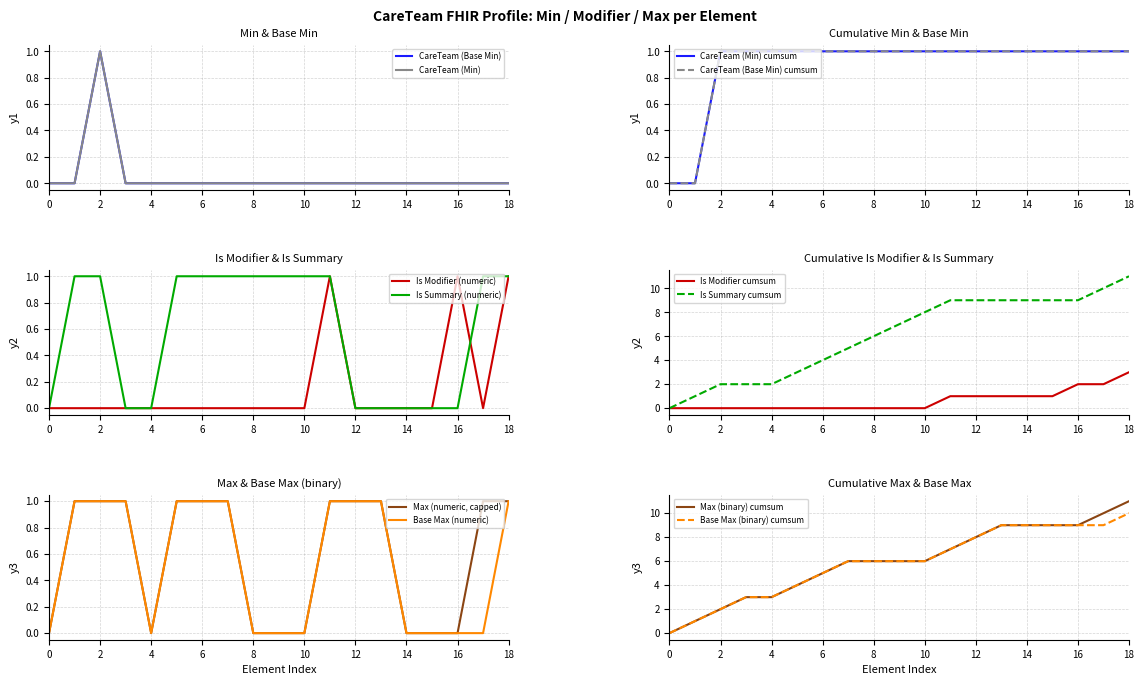

The value of Is Modifier (numeric) at 14 is 0. True or false?

True